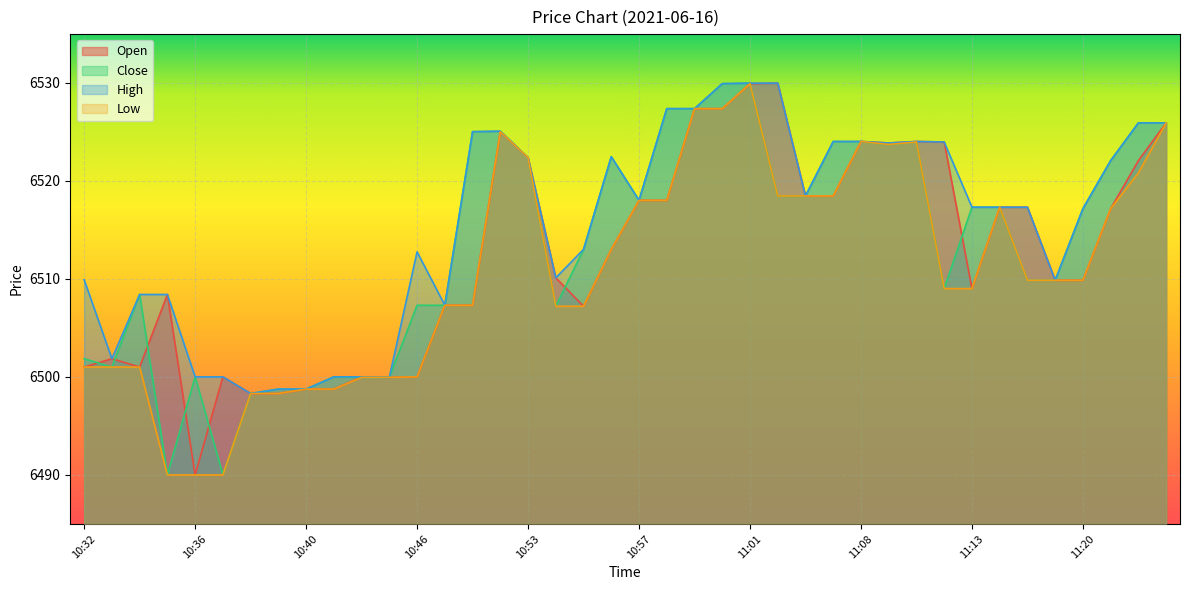

The High series shows 6518.0 at 10:57. True or false?

True